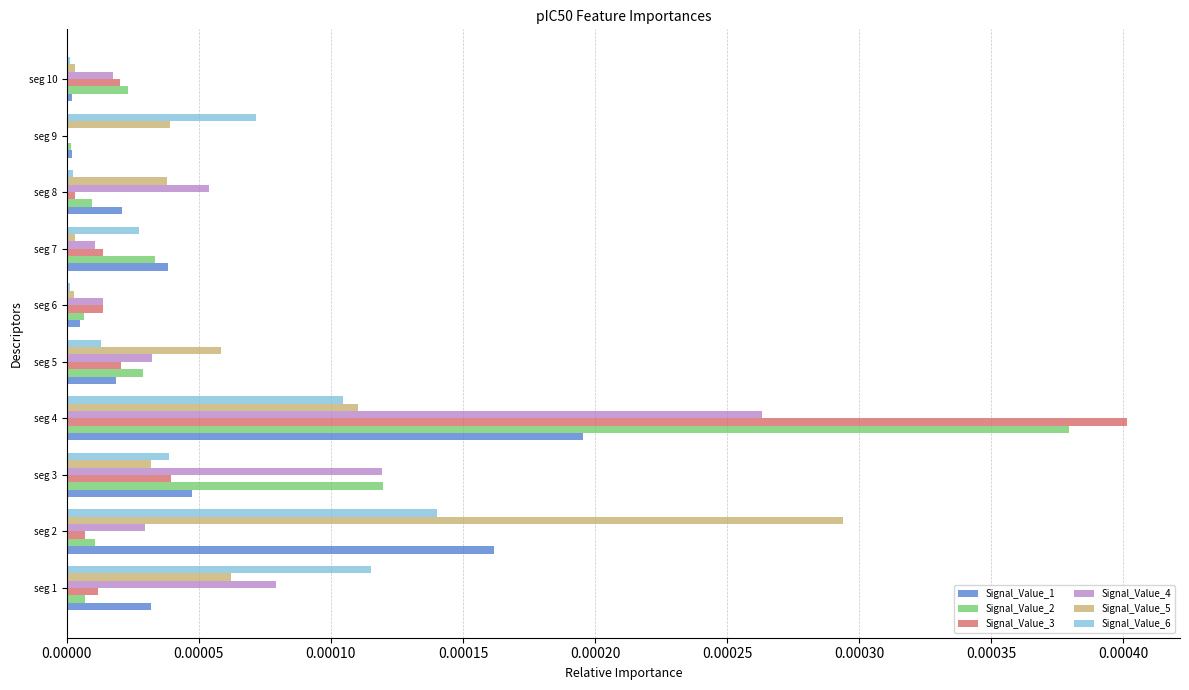

Between seg 3 and seg 4, which series saw the biggest shift?

Signal_Value_3